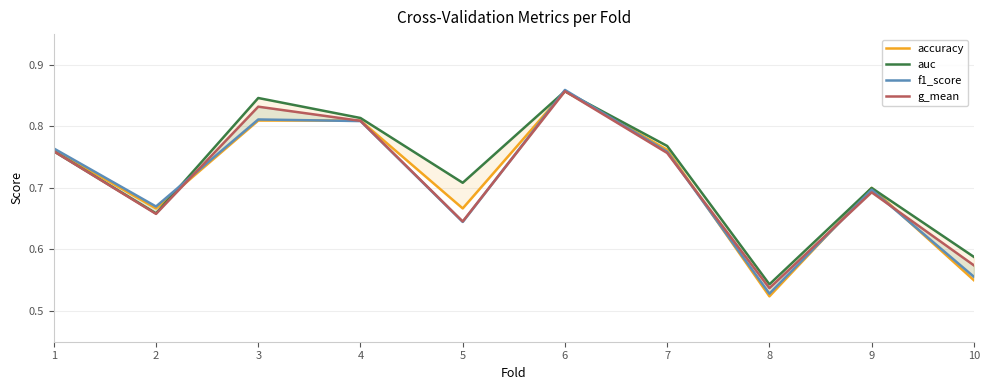

At which category does auc reach its first local valley?

2